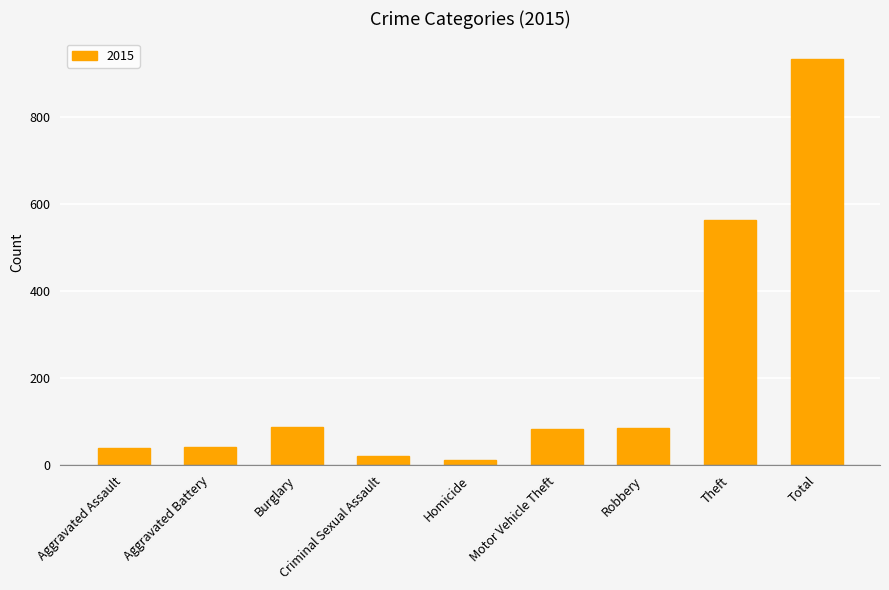

What is the greatest value displayed?

933